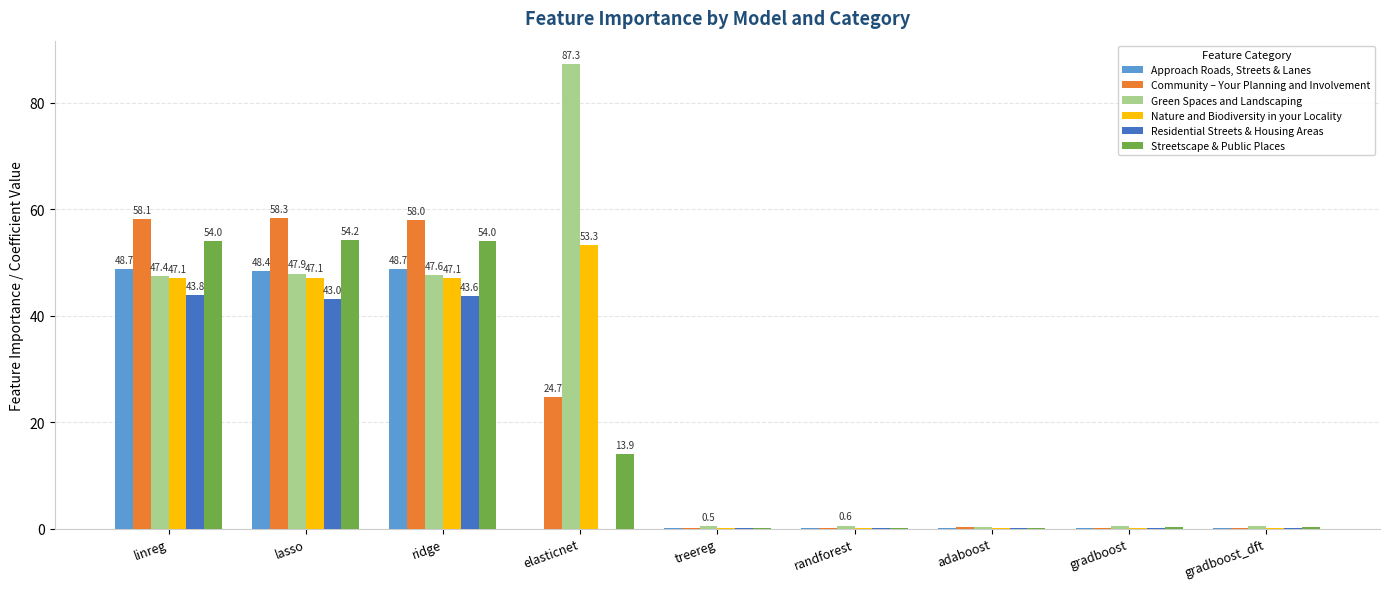

Is it true that Approach Roads, Streets & Lanes equals 0.0 at randforest?

True